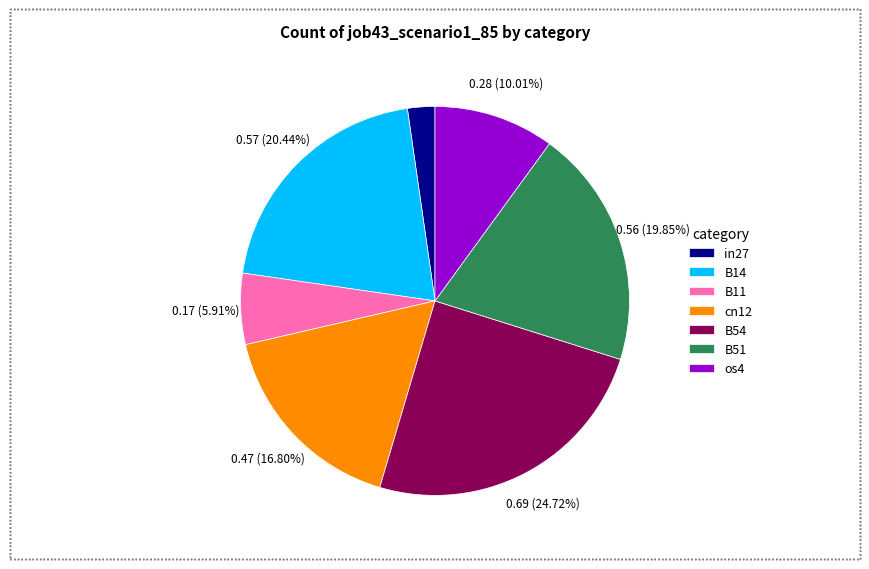

What is the smallest slice in the pie chart?

in27